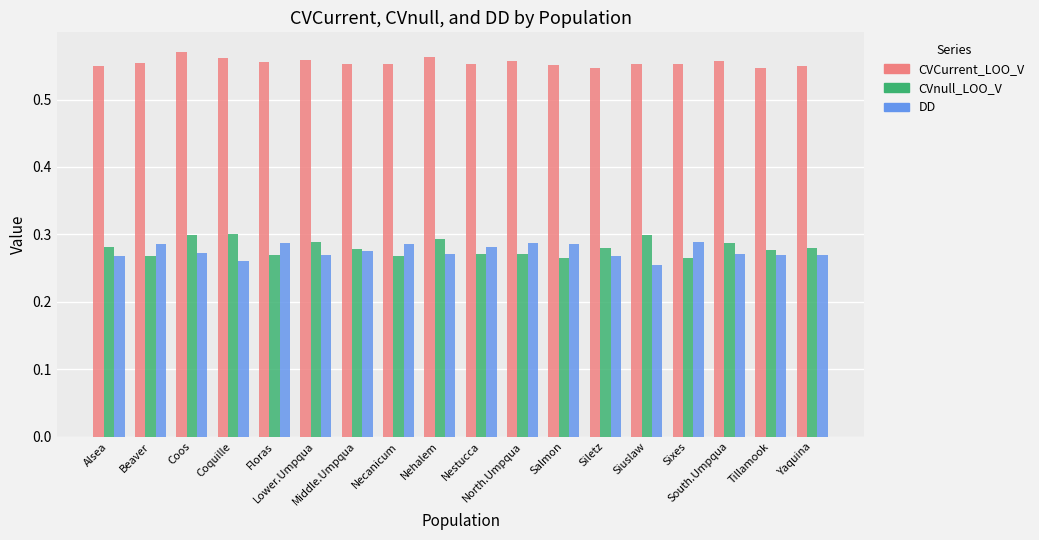

At how many categories does at least one series exceed 0?

18